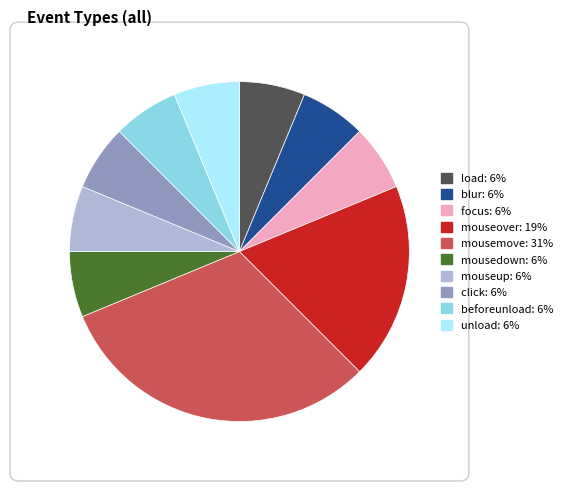

Is the sum of blur and mouseover greater than half?

No